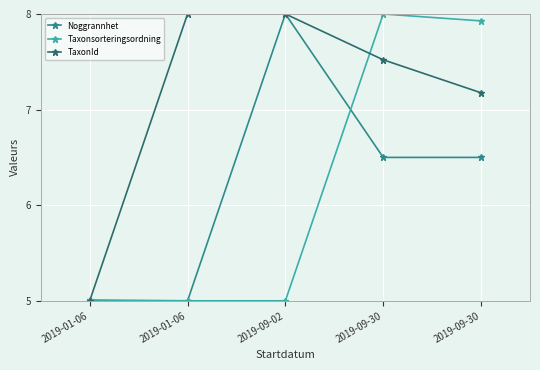

What are all the series names shown in the legend?

Noggrannhet, Taxonsorteringsordning, TaxonId